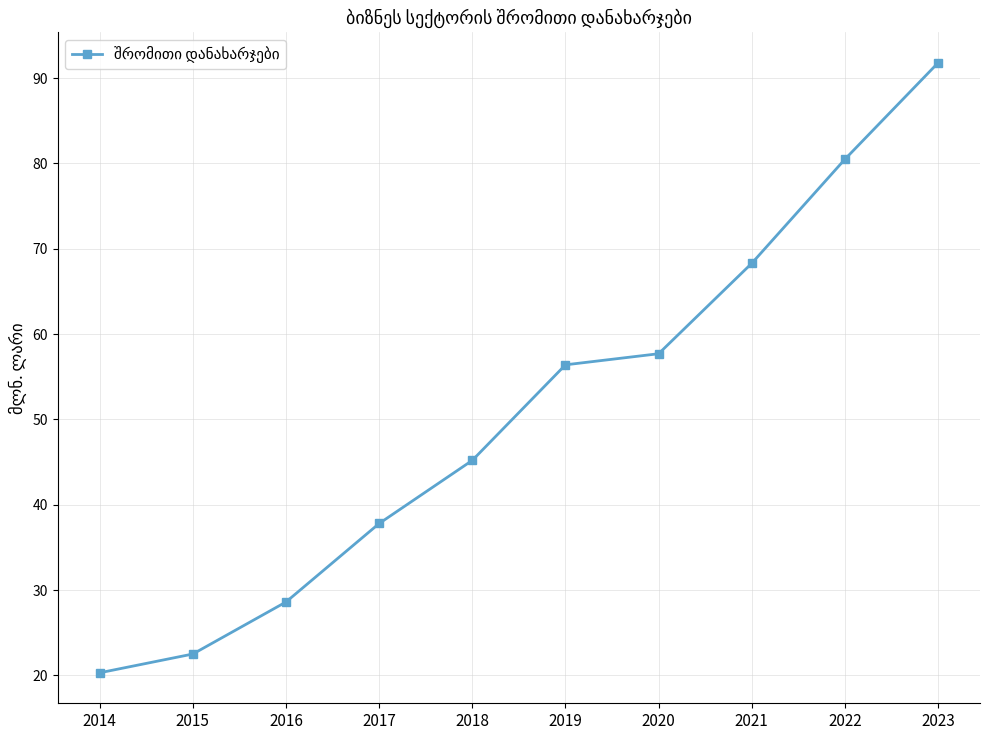

At which label is the value closest to 56?

2019